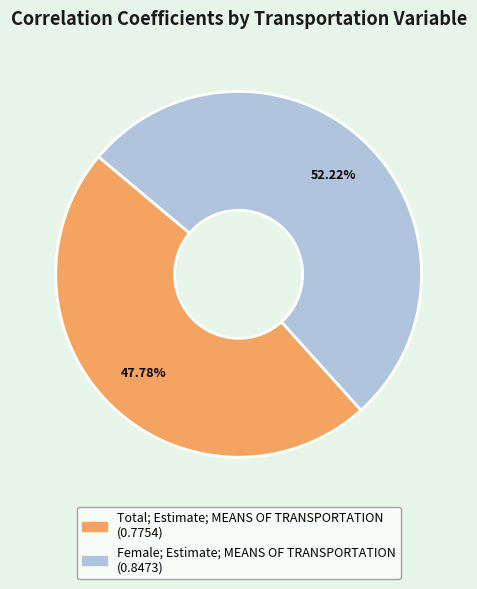

What is the majority slice?

Female; Estimate; MEANS OF TRANSPORTATION